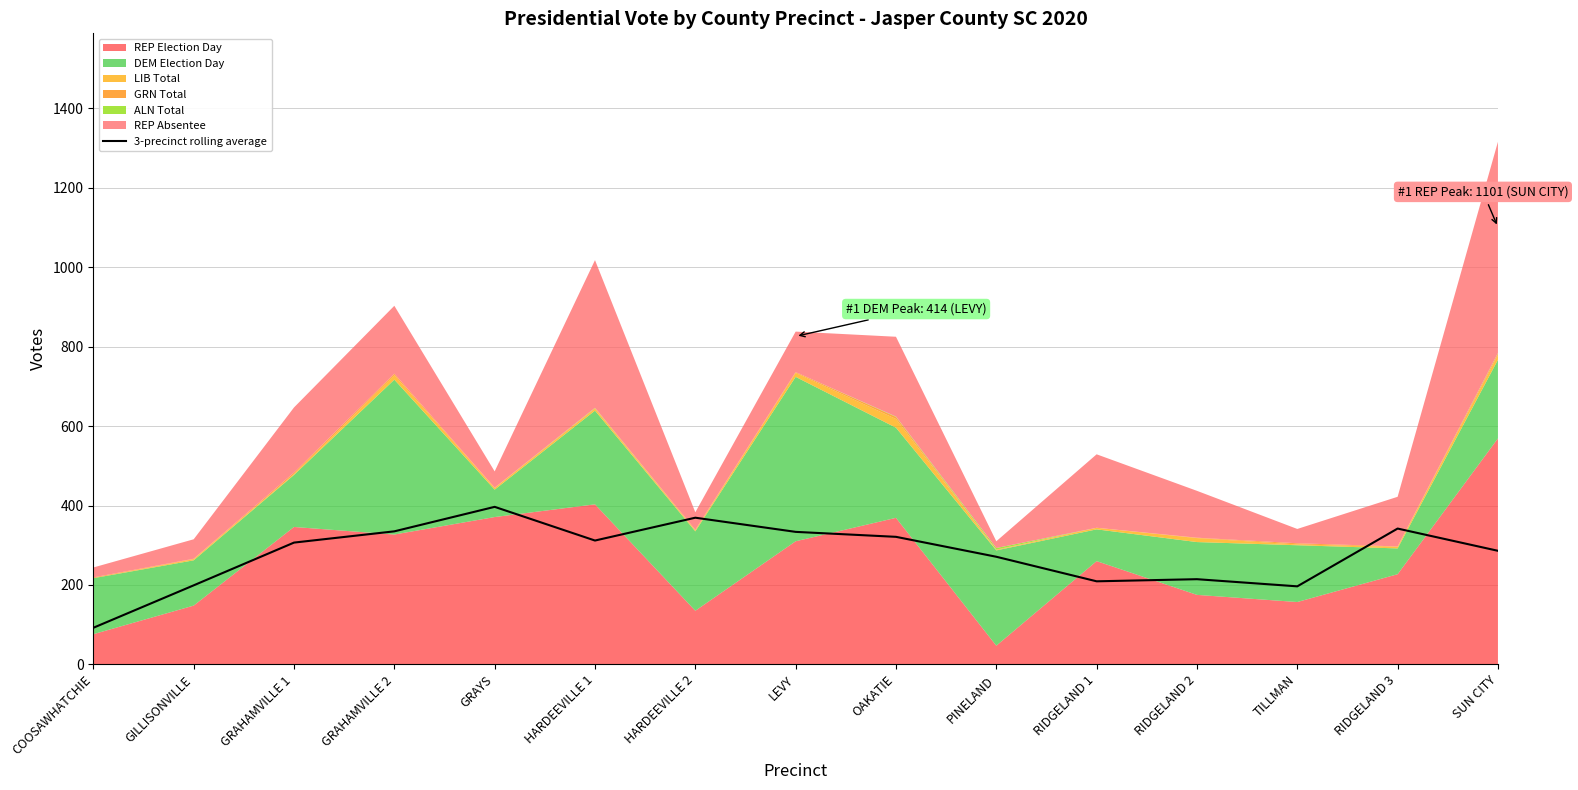

What is the maximum value for 3-precinct rolling average?

396.7